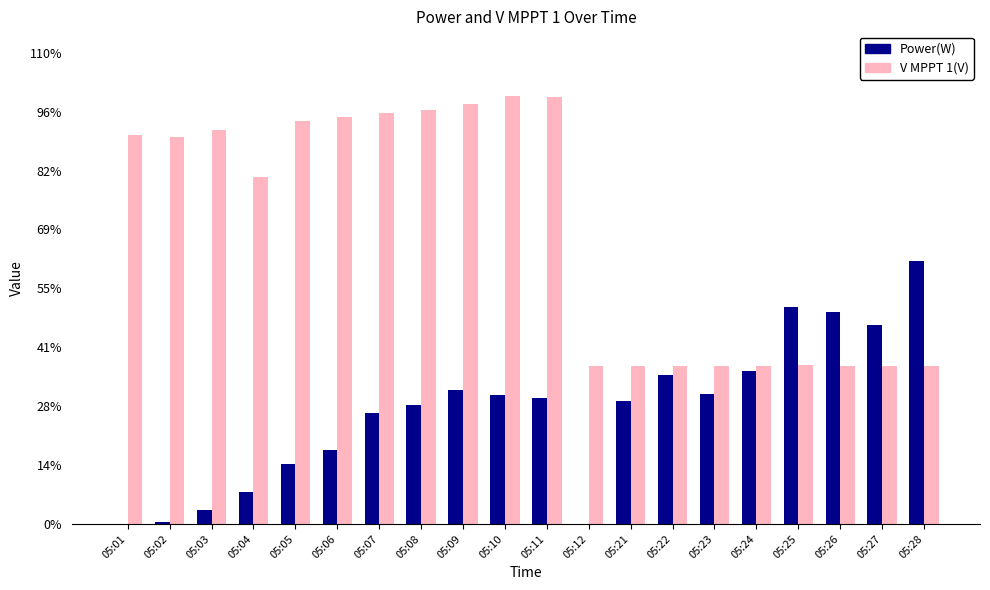

What are all the series names shown in the legend?

Power(W), V MPPT 1(V)